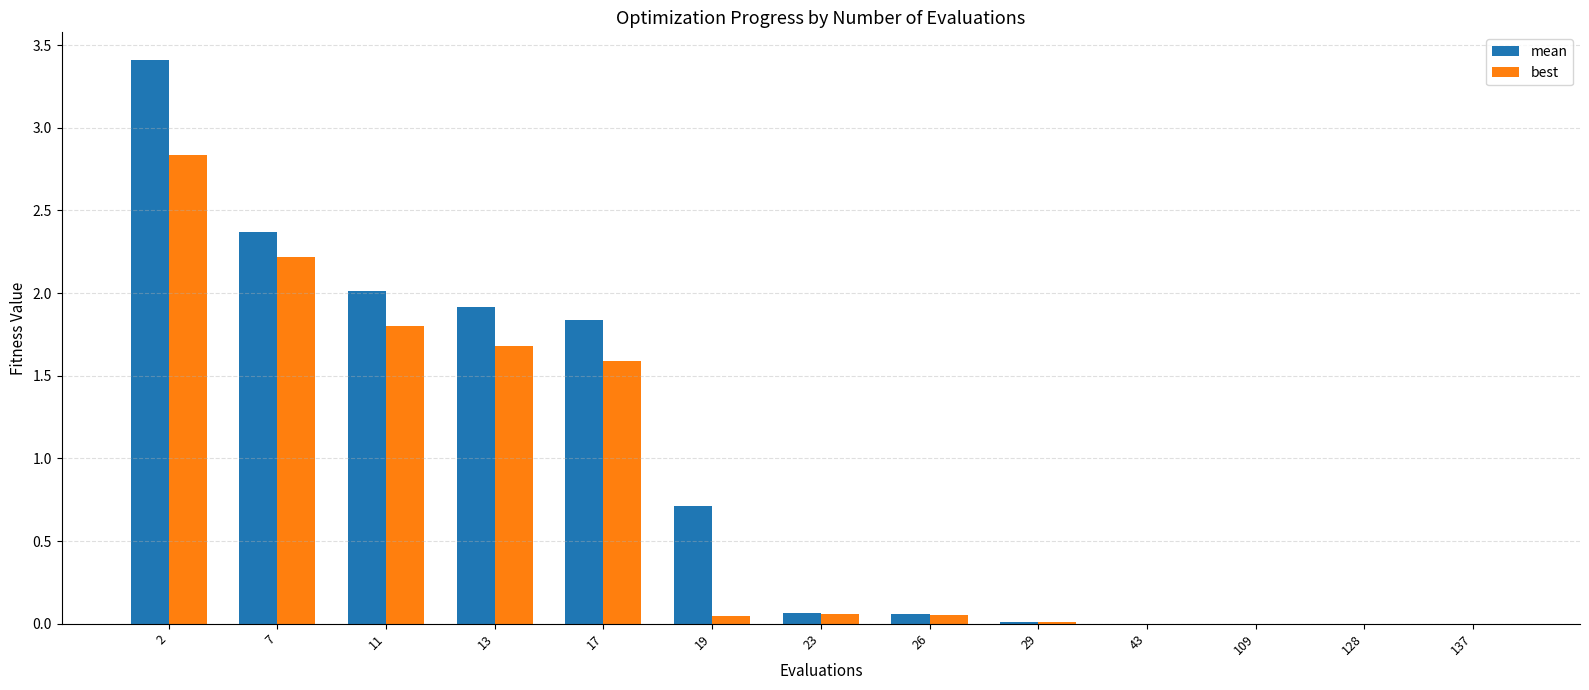

What is the sum of all best values?

10.3